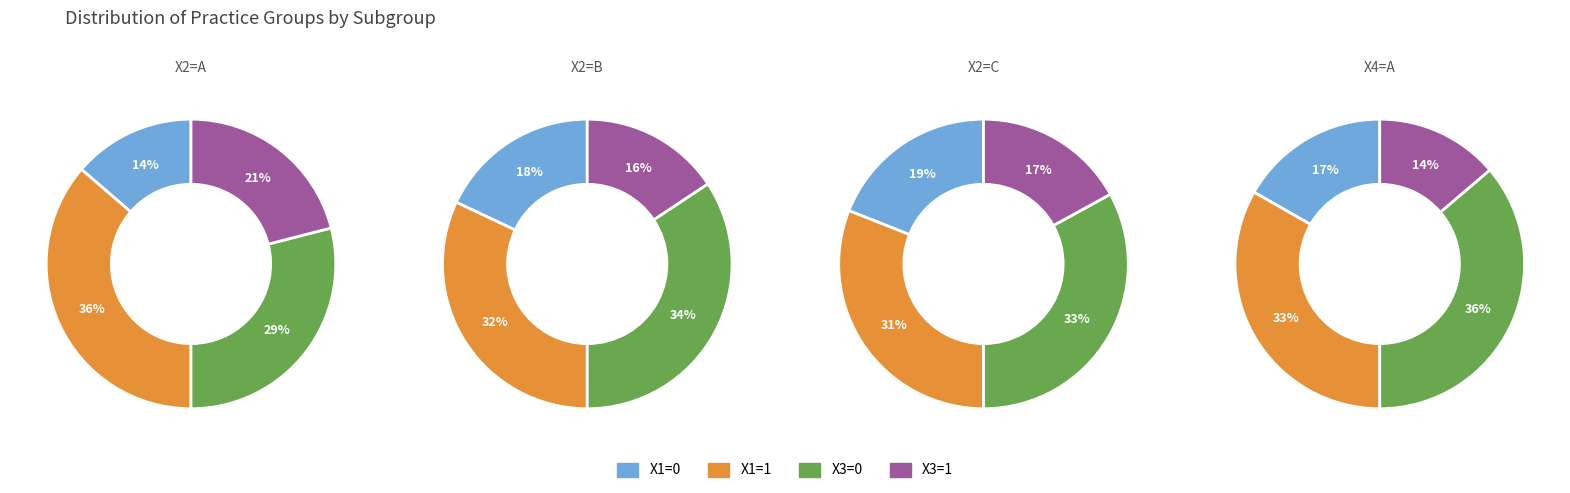

Count the number of slices in the pie.

4